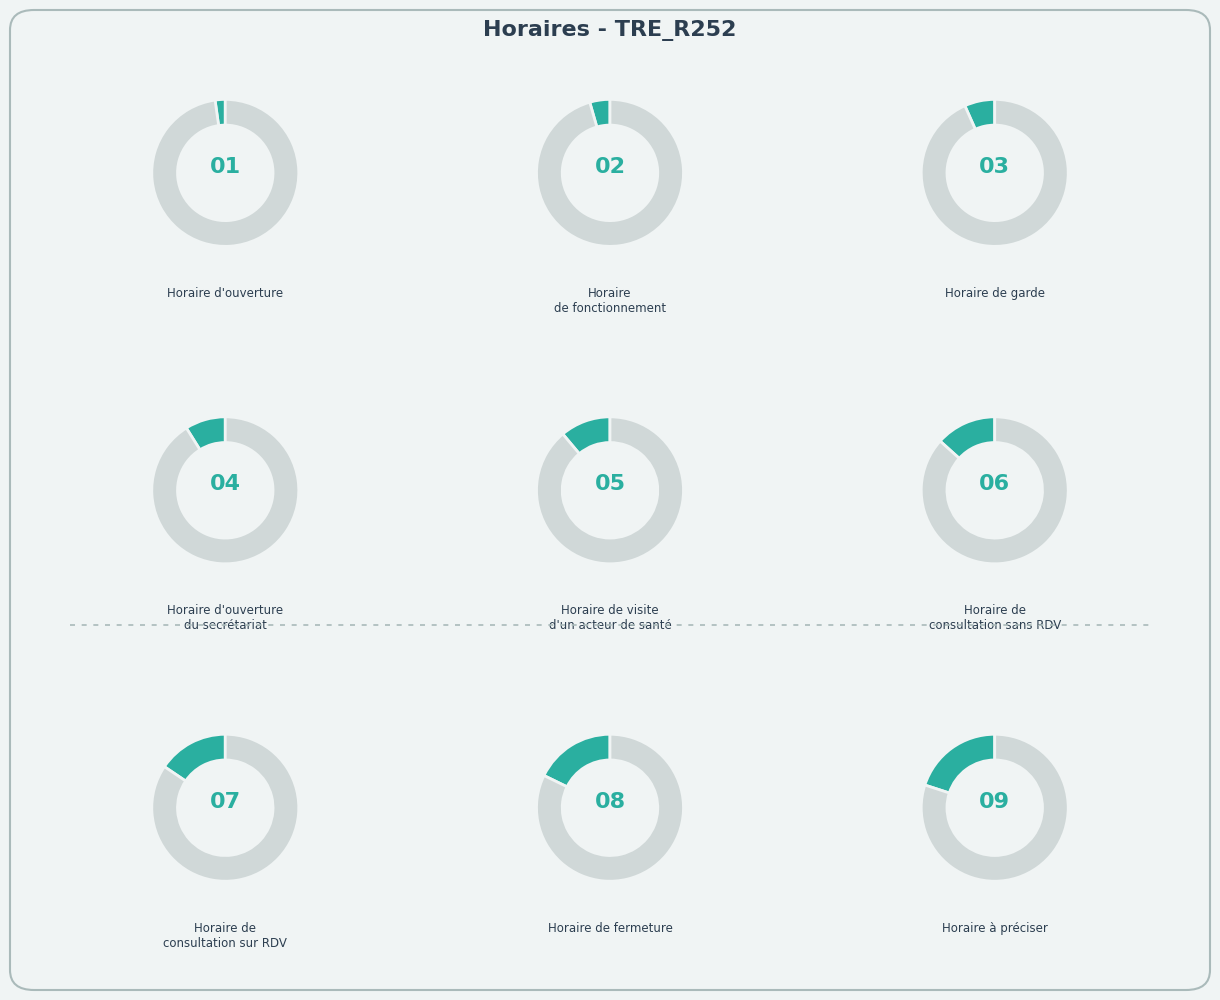

What portion of the pie excludes Horaire d'ouverture?

97.8%